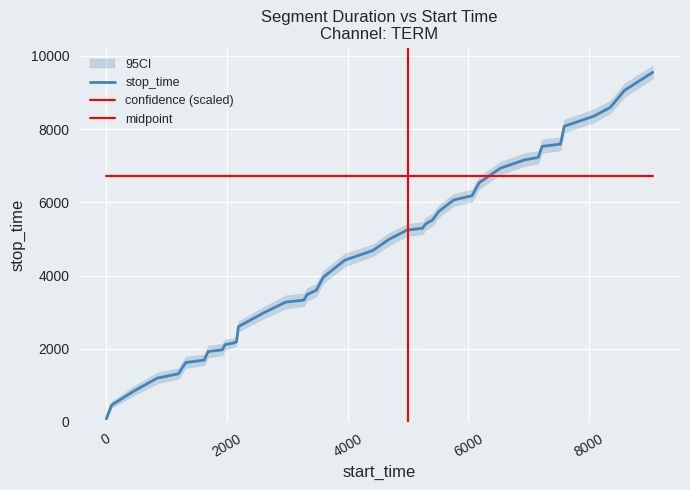

The value at 2000 is 573. True or false?

False